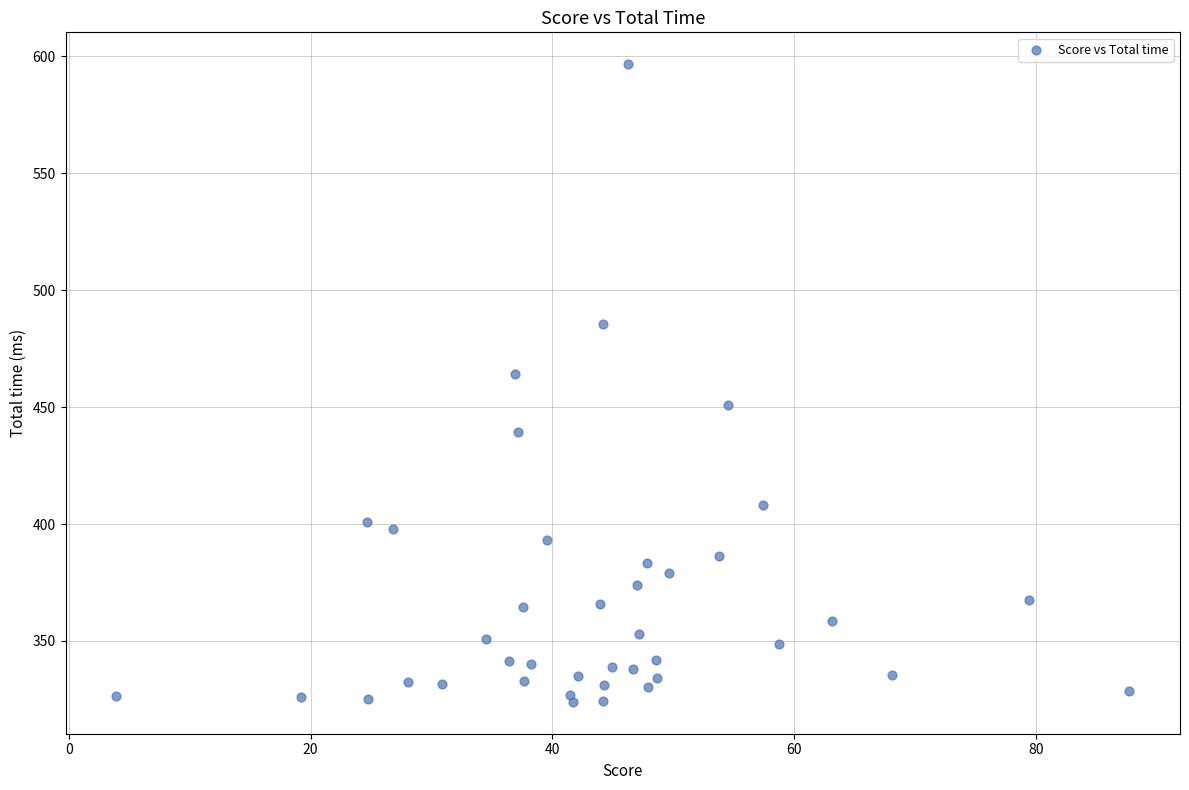

What is the range of X values (max minus min)?

83.8